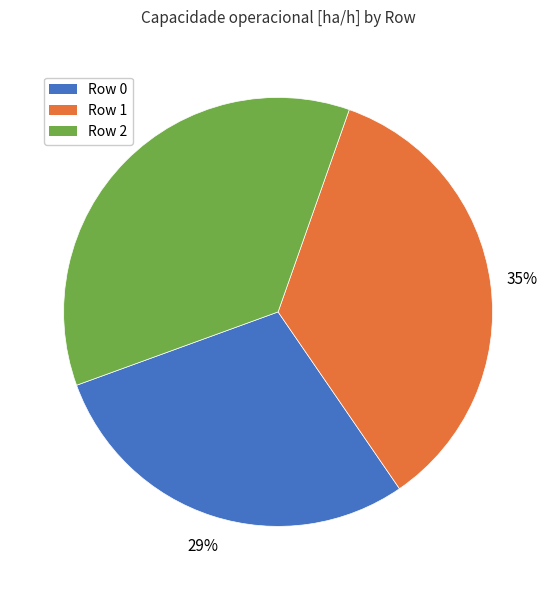

Is there a majority slice in this chart?

No